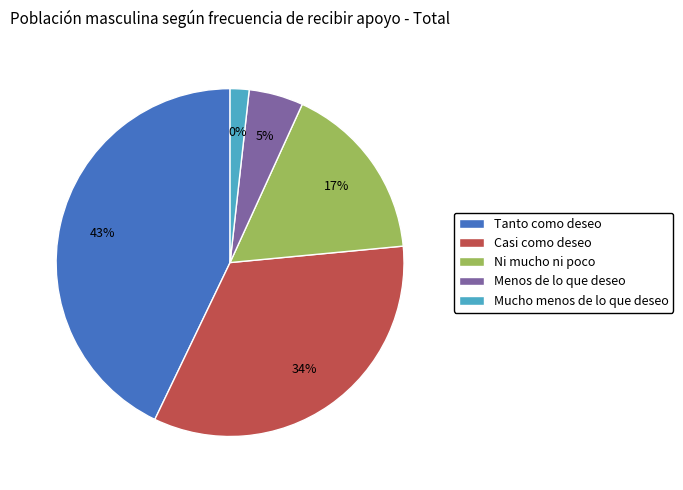

How many slices are in this pie chart?

5